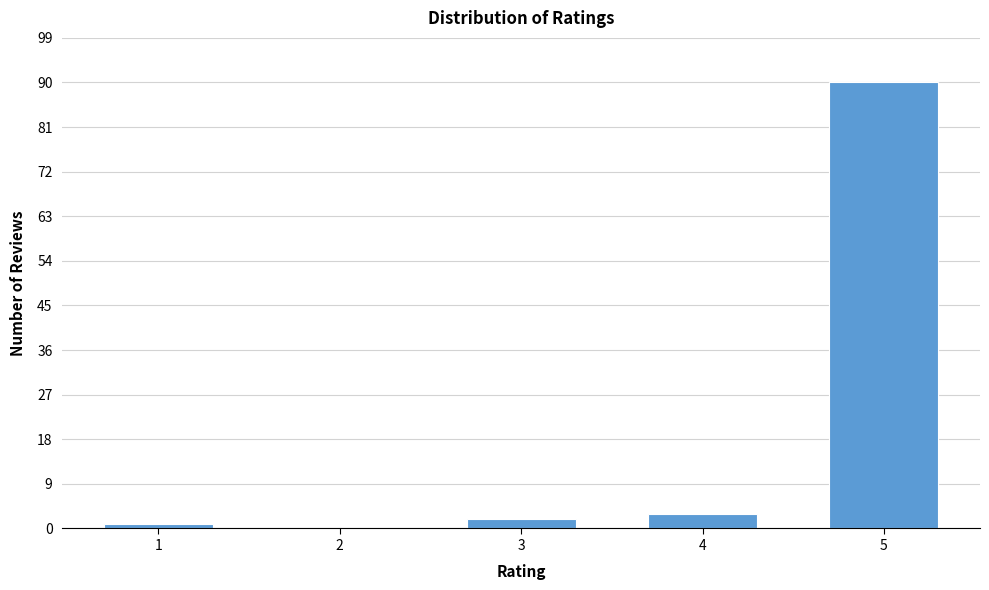

Reading left to right, list all the values displayed in this chart.

1=1	2=0	3=2	4=3	5=90